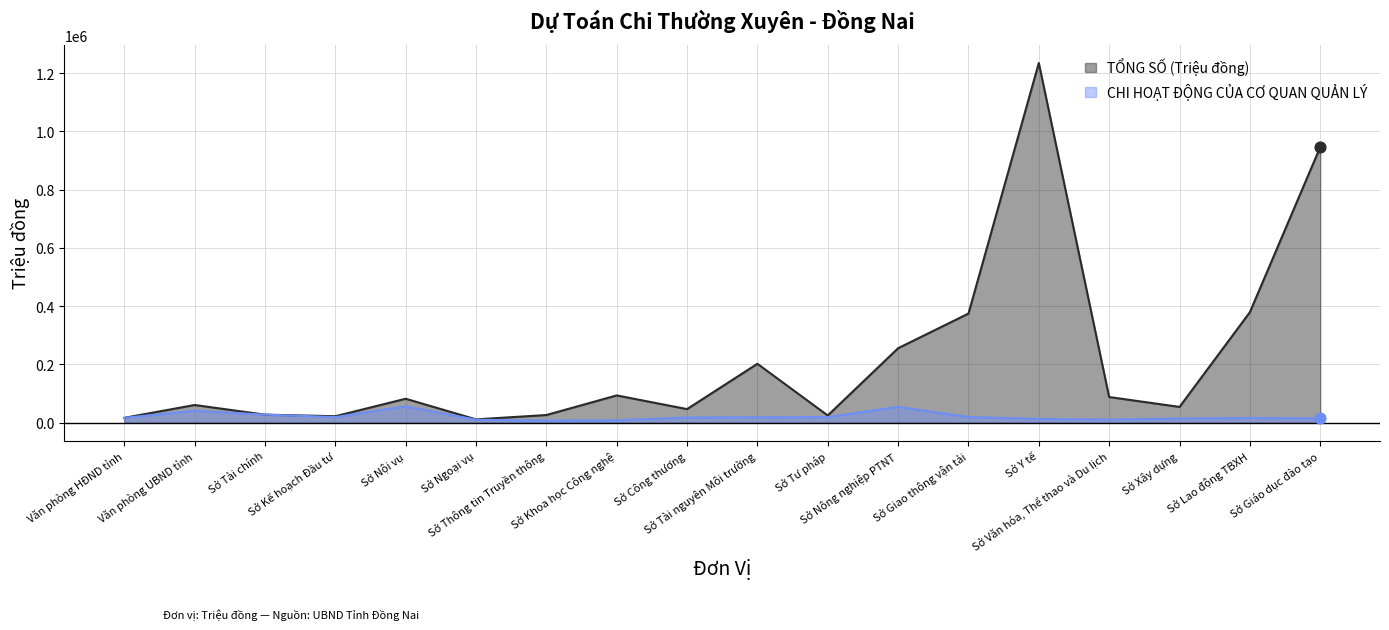

What are all the series names shown in the legend?

TỔNG SỐ (Triệu đồng), CHI HOẠT ĐỘNG CỦA CƠ QUAN QUẢN LÝ